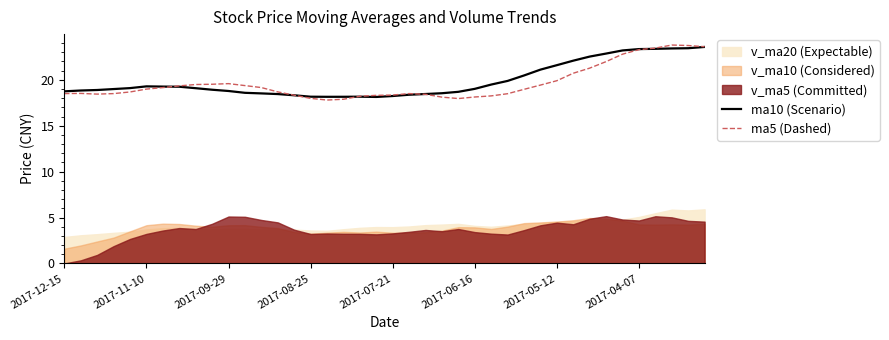

True or false: ma5 has a value of 26.0 at 2017-07-21.

False